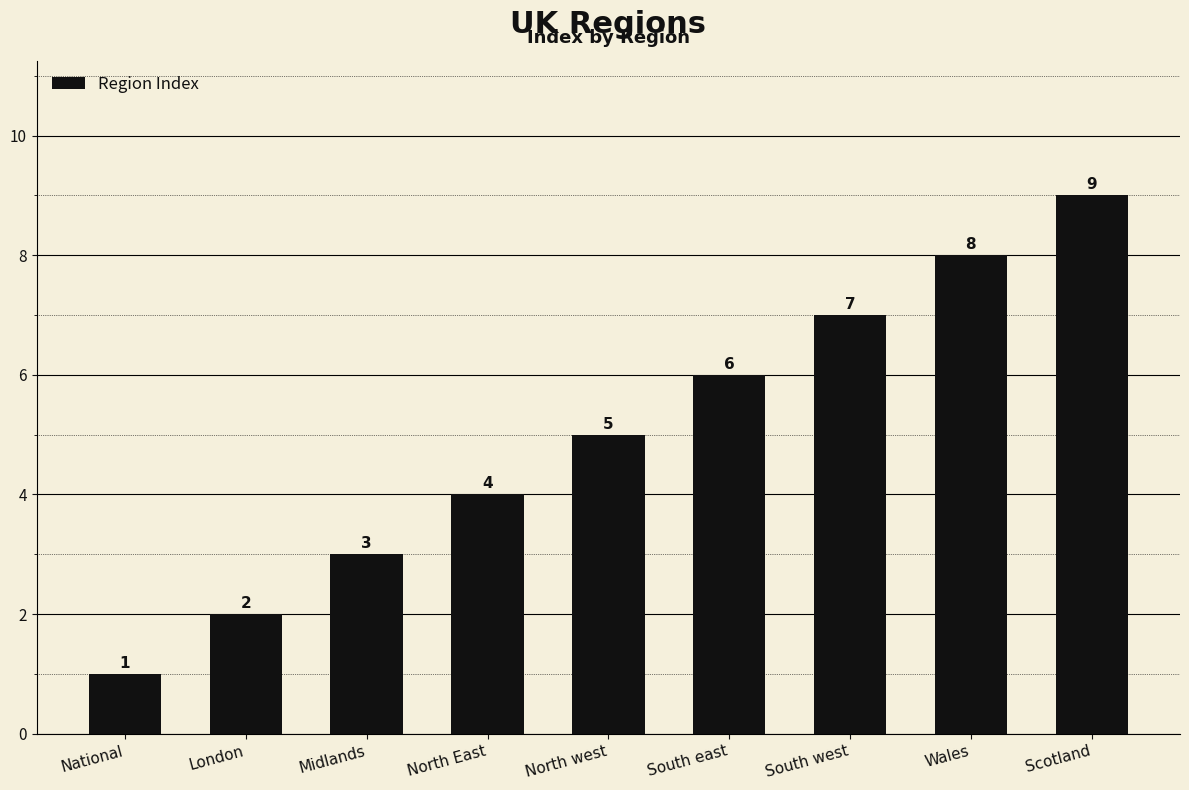

What is the sum of the values at South west and North East?

11